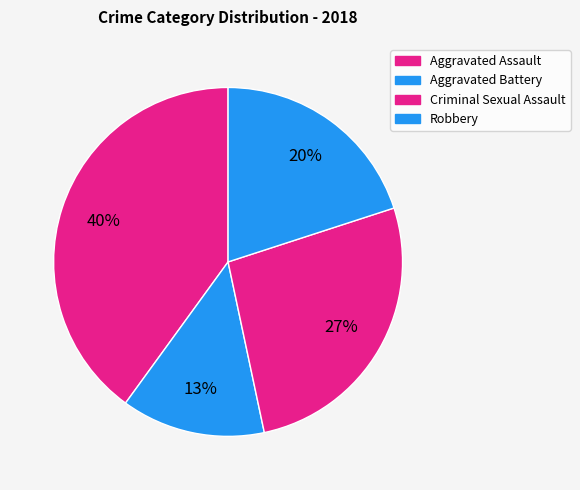

True or false: Aggravated Assault accounts for 40% of the total.

True